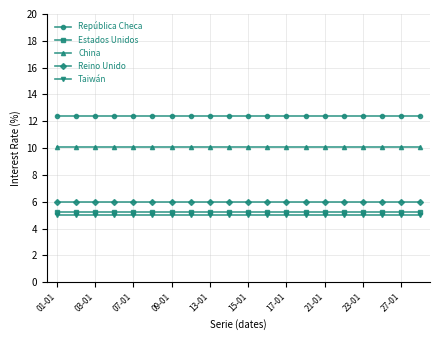

What is the smallest value displayed?

5.0